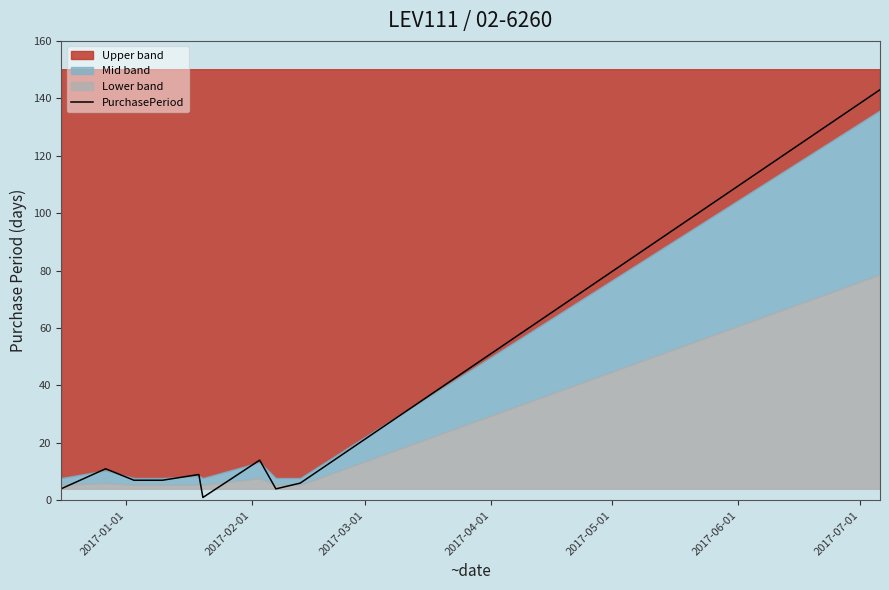

What is the average value?

21